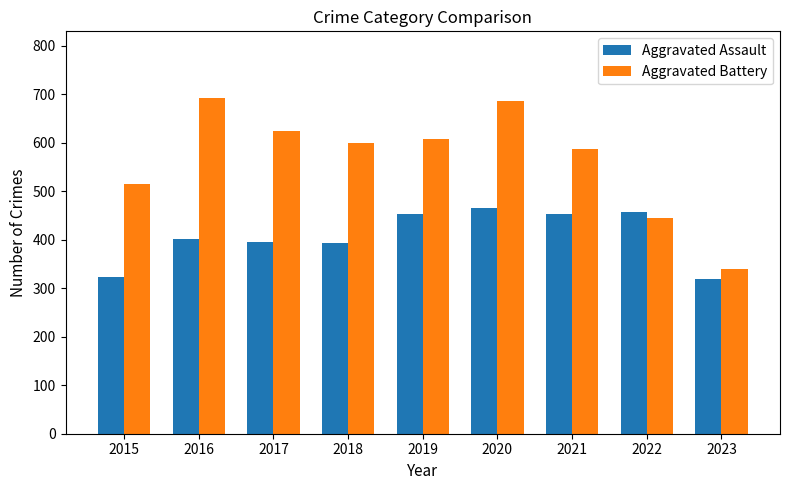

How many groups of bars are there?

9